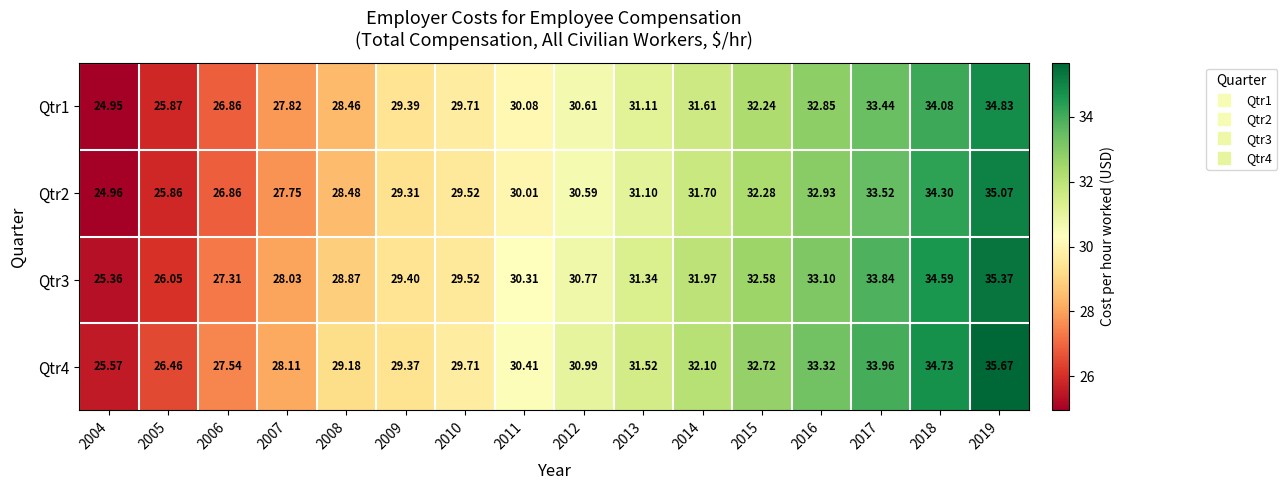

Reading left to right, list all the values displayed in this chart.

Qtr1: 2004=24.9	2005=25.9	2006=26.9	2007=27.8	2008=28.5	2009=29.4	2010=29.7	2011=30.1	2012=30.6	2013=31.1	2014=31.6	2015=32.2	2016=32.9	2017=33.4	2018=34.1	2019=34.8
Qtr2: 2004=25.0	2005=25.9	2006=26.9	2007=27.8	2008=28.5	2009=29.3	2010=29.5	2011=30.0	2012=30.6	2013=31.1	2014=31.7	2015=32.3	2016=32.9	2017=33.5	2018=34.3	2019=35.1
Qtr3: 2004=25.4	2005=26.1	2006=27.3	2007=28.0	2008=28.9	2009=29.4	2010=29.5	2011=30.3	2012=30.8	2013=31.3	2014=32.0	2015=32.6	2016=33.1	2017=33.8	2018=34.6	2019=35.4
Qtr4: 2004=25.6	2005=26.5	2006=27.5	2007=28.1	2008=29.2	2009=29.4	2010=29.7	2011=30.4	2012=31.0	2013=31.5	2014=32.1	2015=32.7	2016=33.3	2017=34.0	2018=34.7	2019=35.7